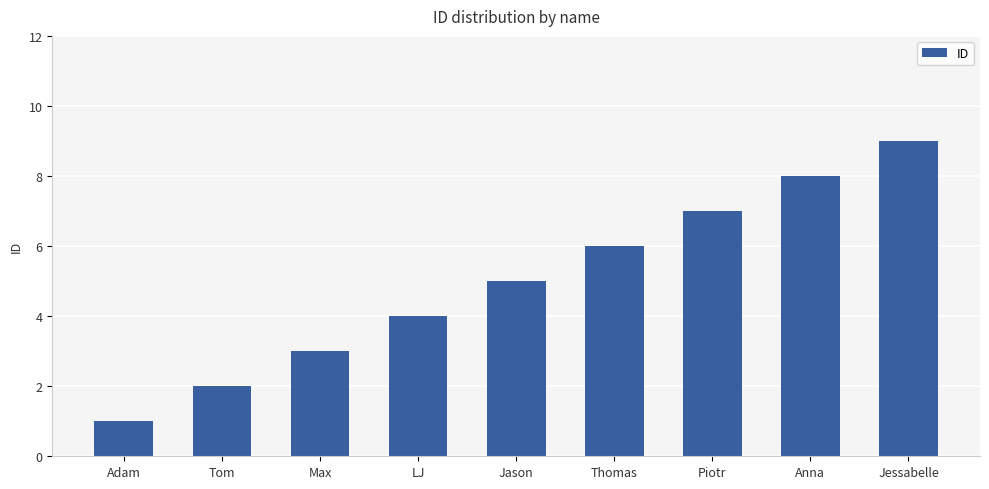

Reading left to right, transcribe all the data shown in this chart.

1	2	3	4	5	6	7	8	9